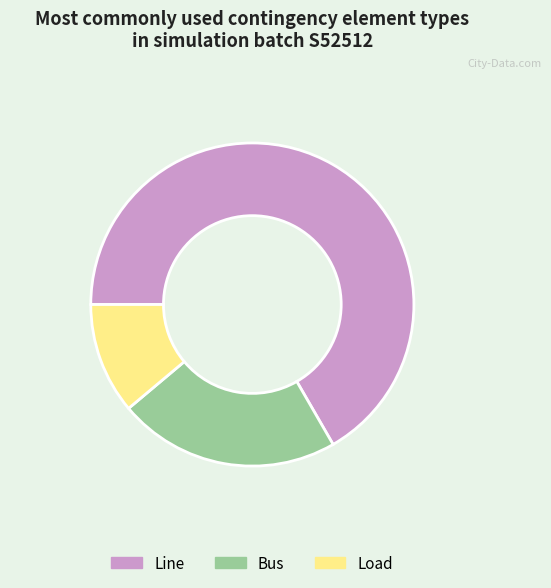

How many segments does this pie chart have?

3